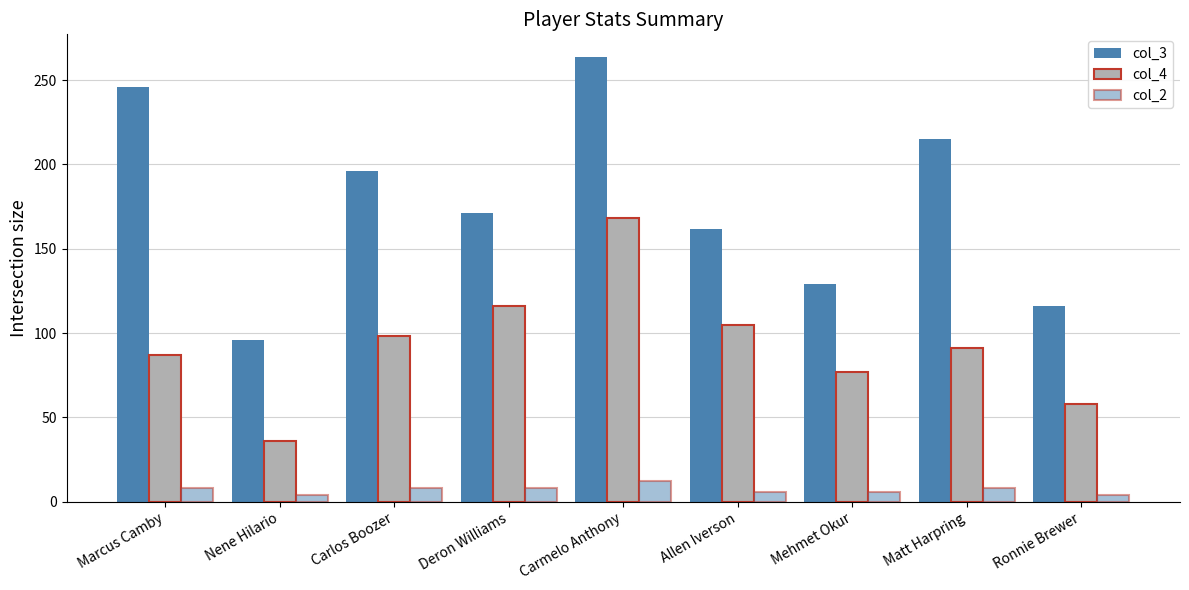

How many data points in col_2 are less than 8?

4